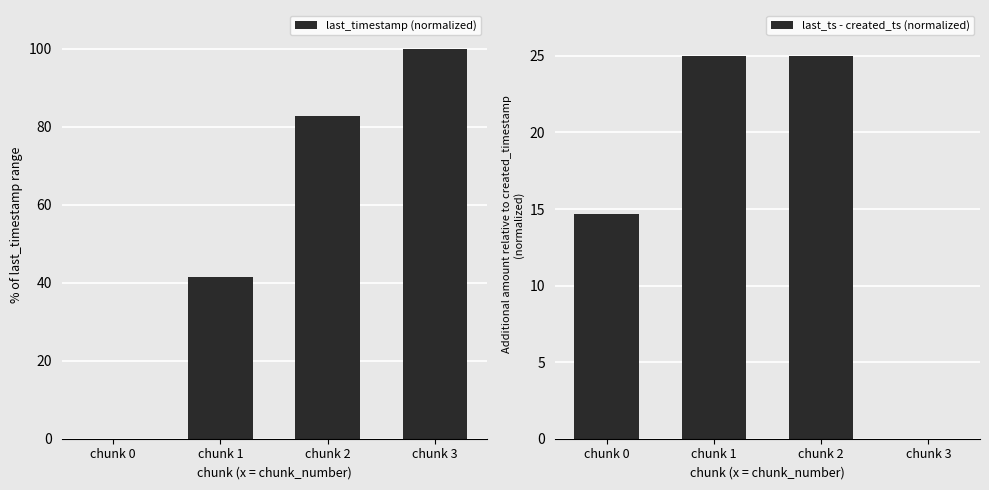

How many values in the last_ts - created_ts (normalized) series exceed 24?

2